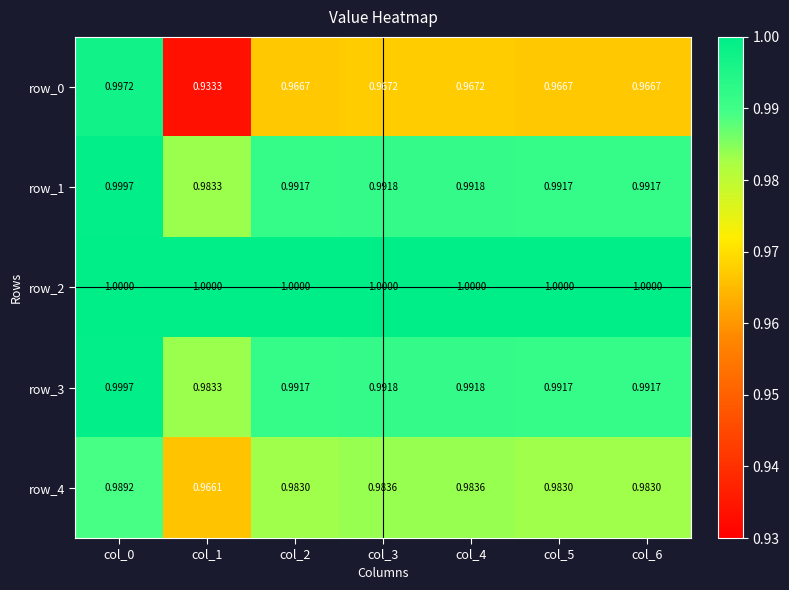

Is the value of row_2 at col_2 greater than the value of row_1 at col_4?

Yes